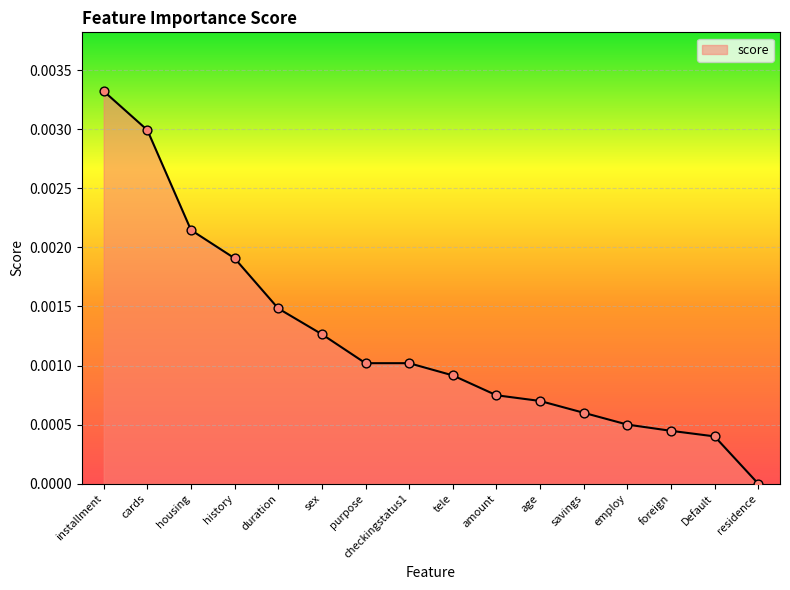

Between amount and sex, which is larger?

sex